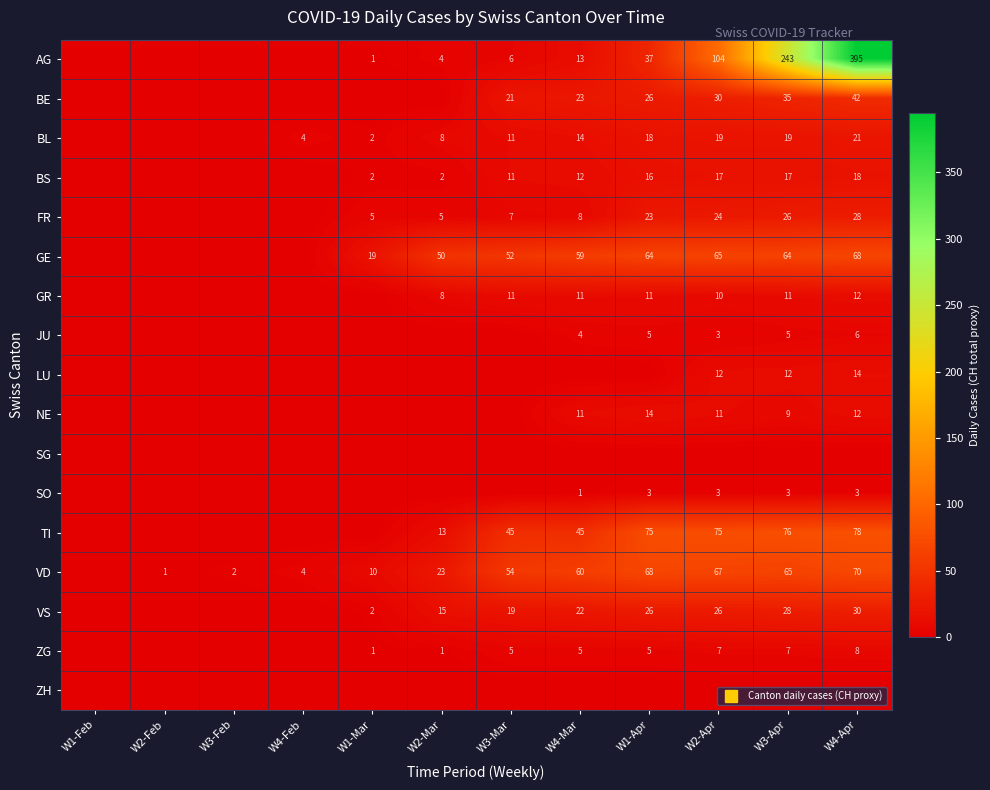

How many data points does each series have?

12